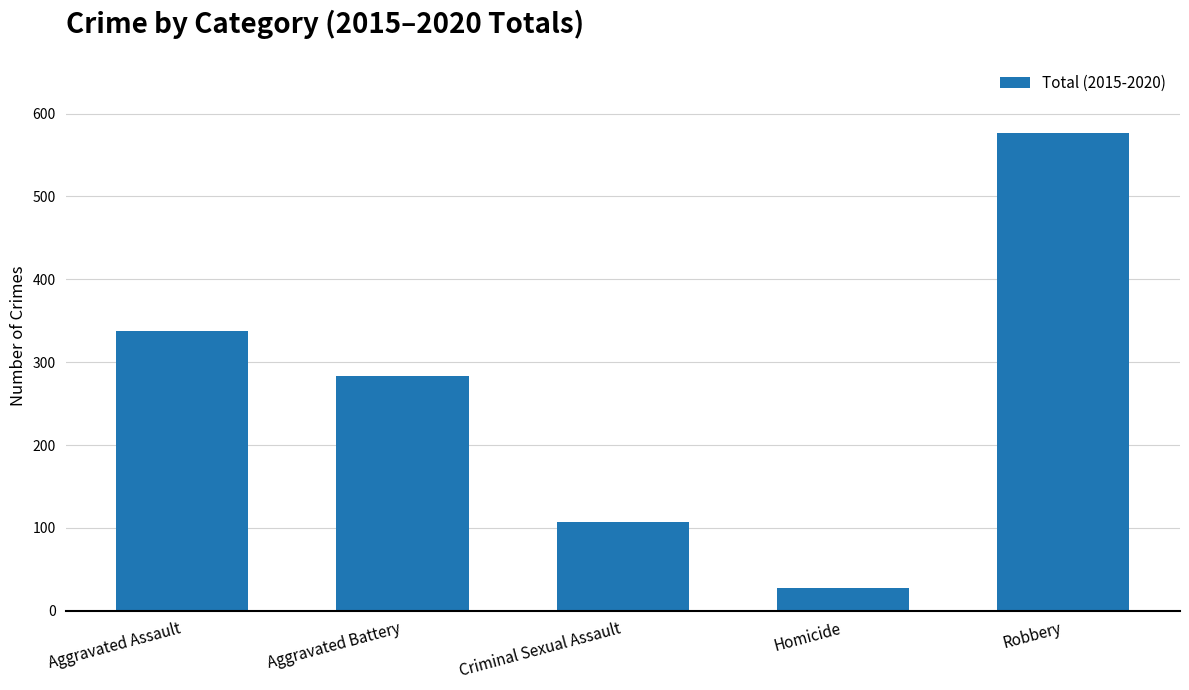

What is the difference between the second highest and second lowest values?

231